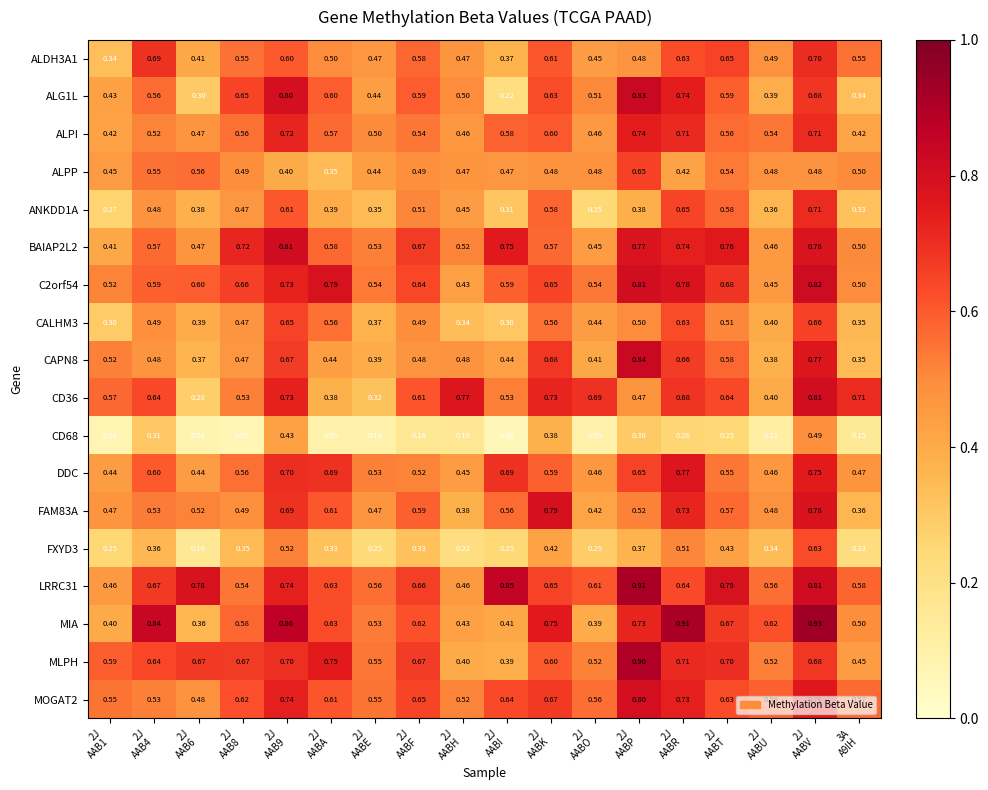

What is the total value across all series at 2J
AAB8?

9.4